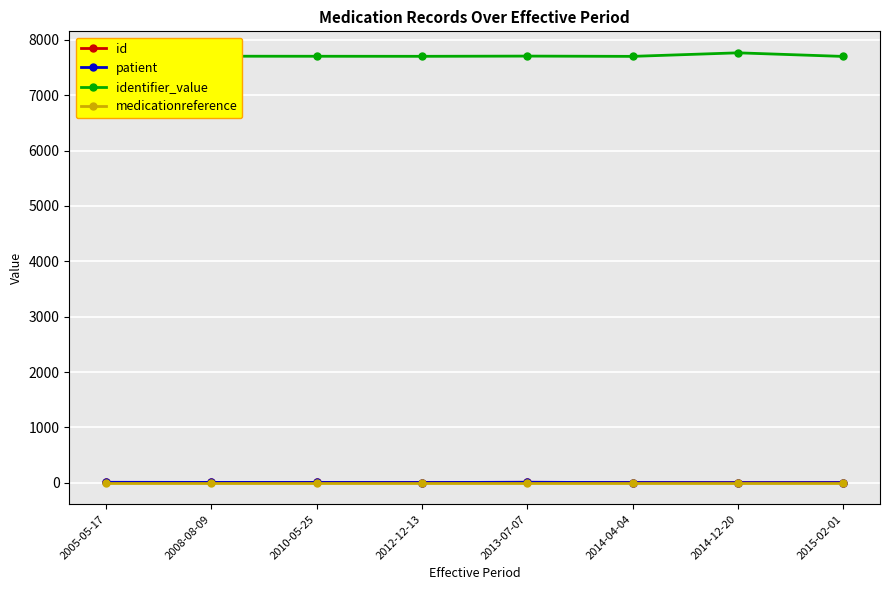

What is the sum of the medicationreference values at 2013-07-07 and 2010-05-25?

2